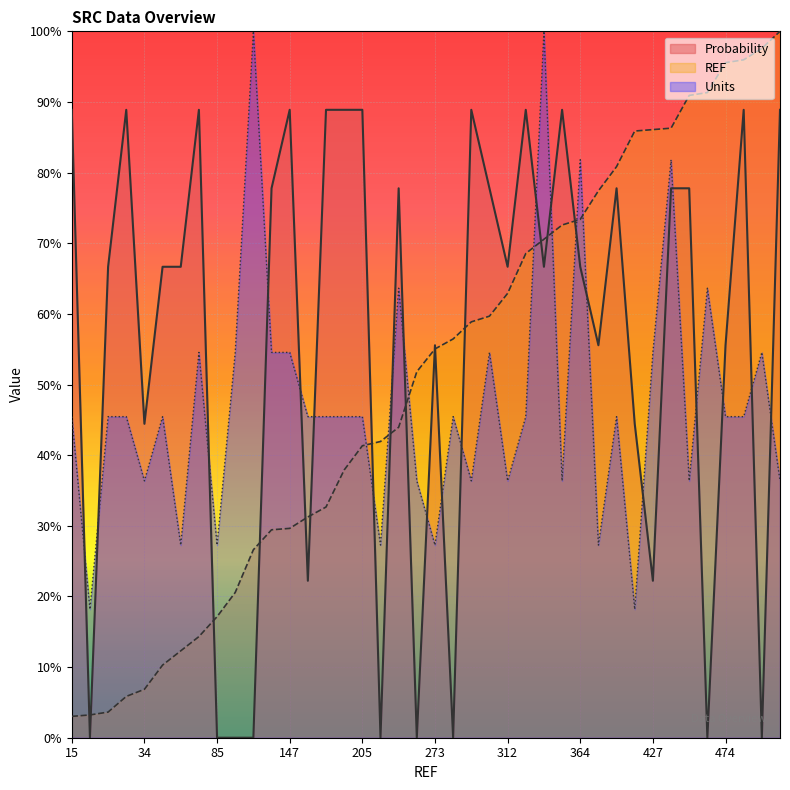

What are all the series names shown in the legend?

Probability, REF, Units